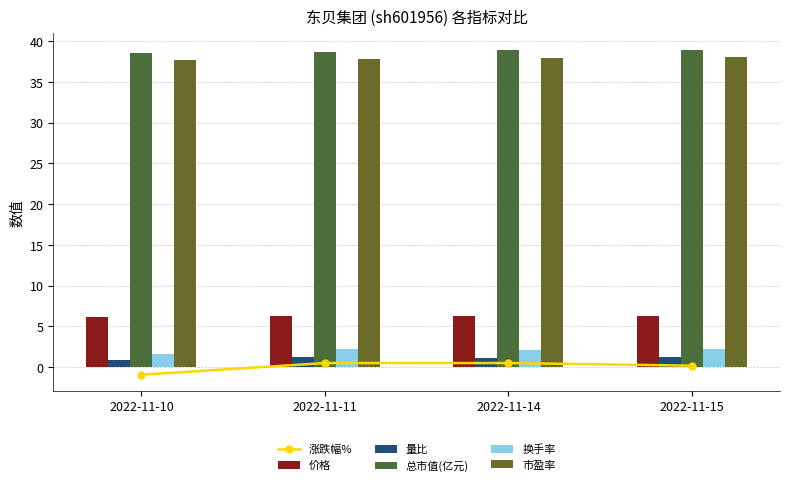

The value of 价格 at 2022-11-15 is 6.3. True or false?

True